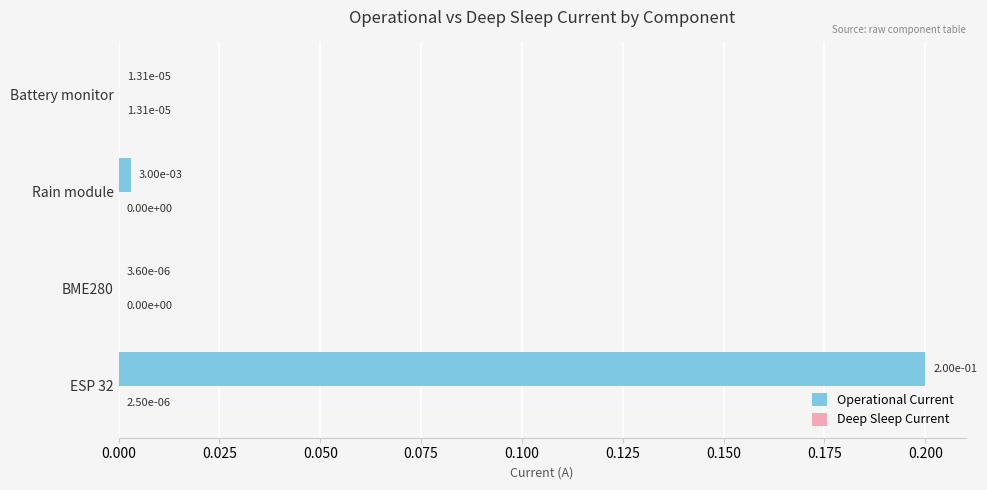

At which category does the chart reach its peak across all series?

ESP 32